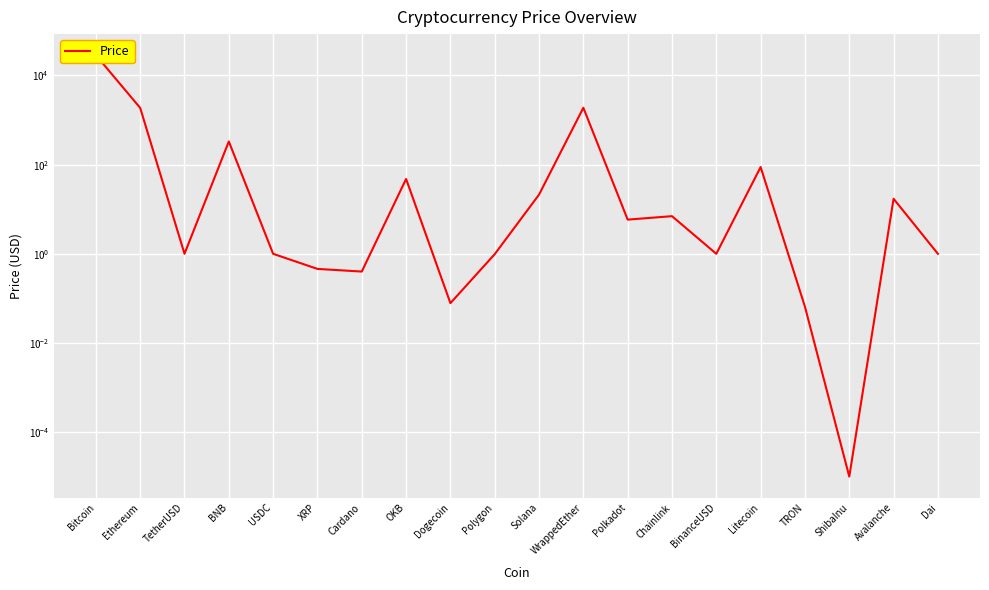

True or false: the data shows 0.1 at Dogecoin.

False